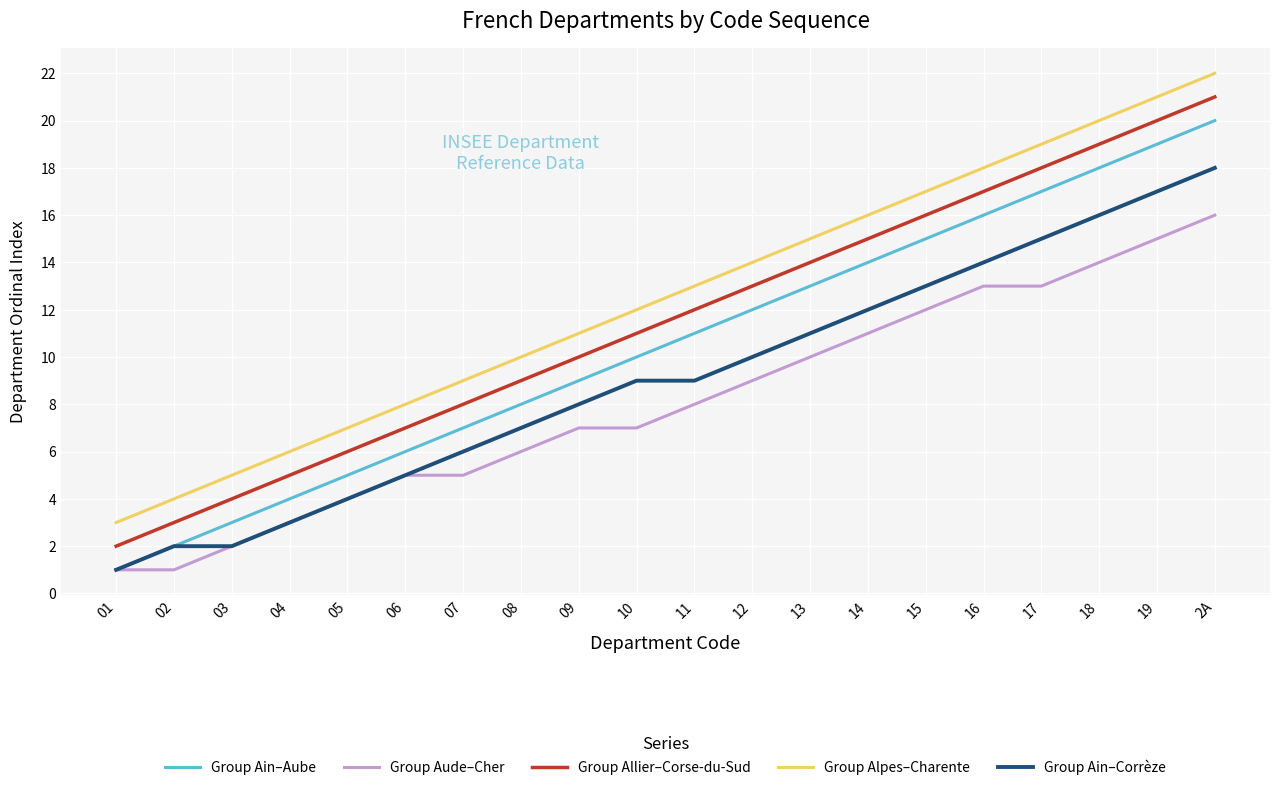

At which label does Group Aude–Cher reach its peak?

2A